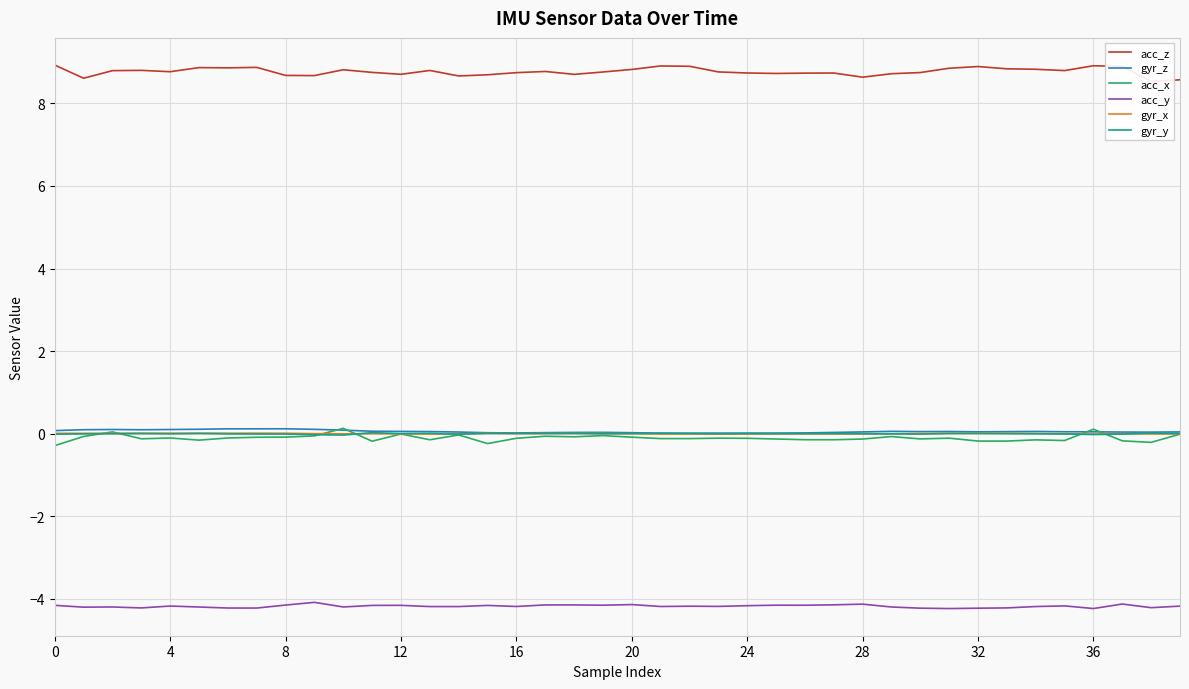

True or false: acc_y and gyr_y intersect in this chart.

False